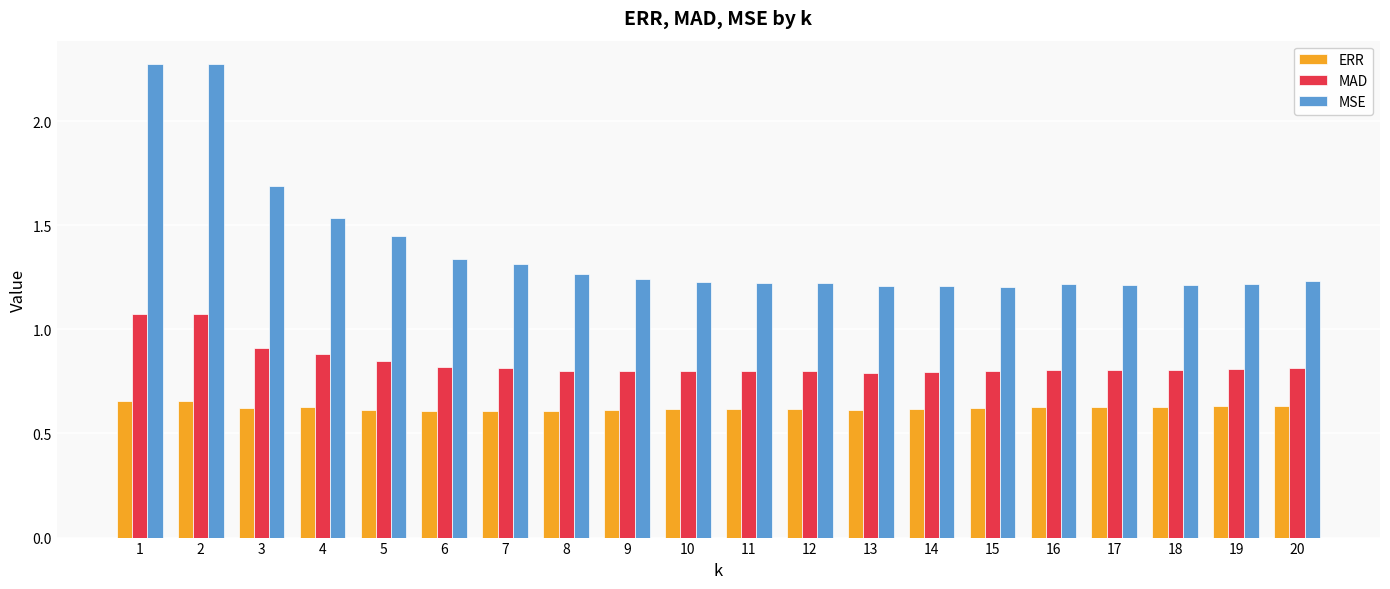

What is the difference between the maximum and minimum values in the MAD series?

0.3